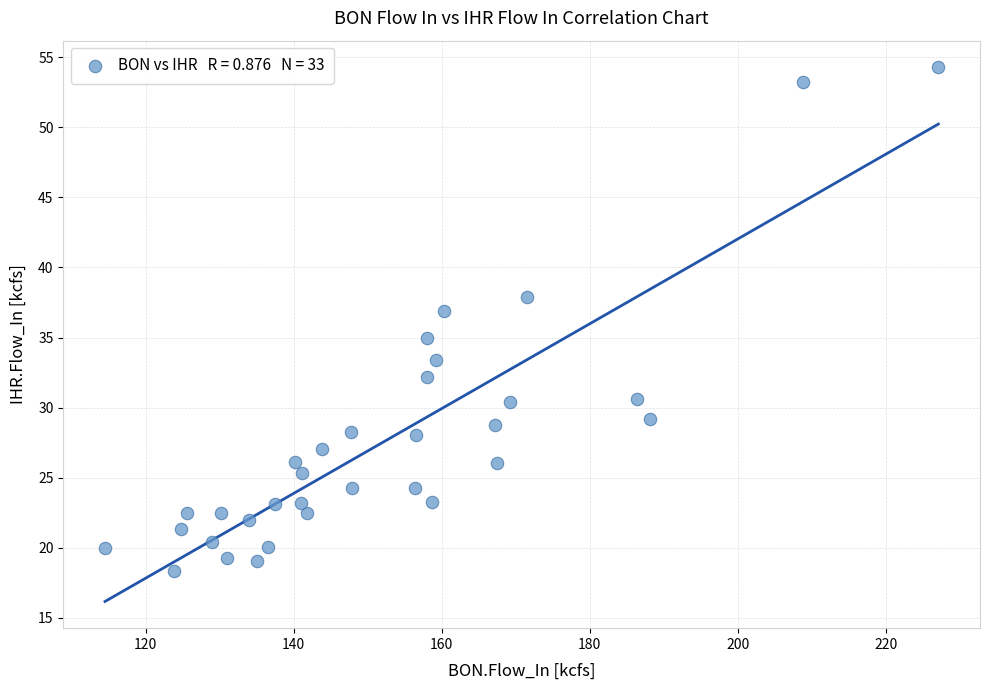

What is the range of X values (max minus min)?

112.6